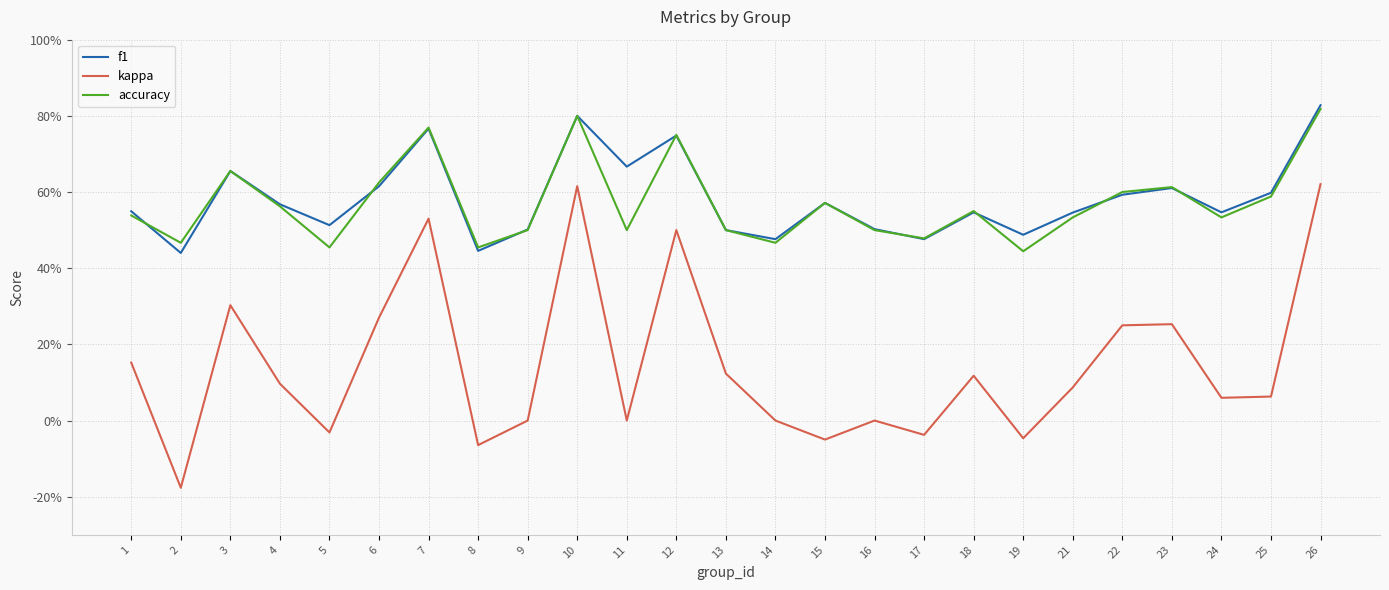

Does the chart have visible grid lines?

Yes